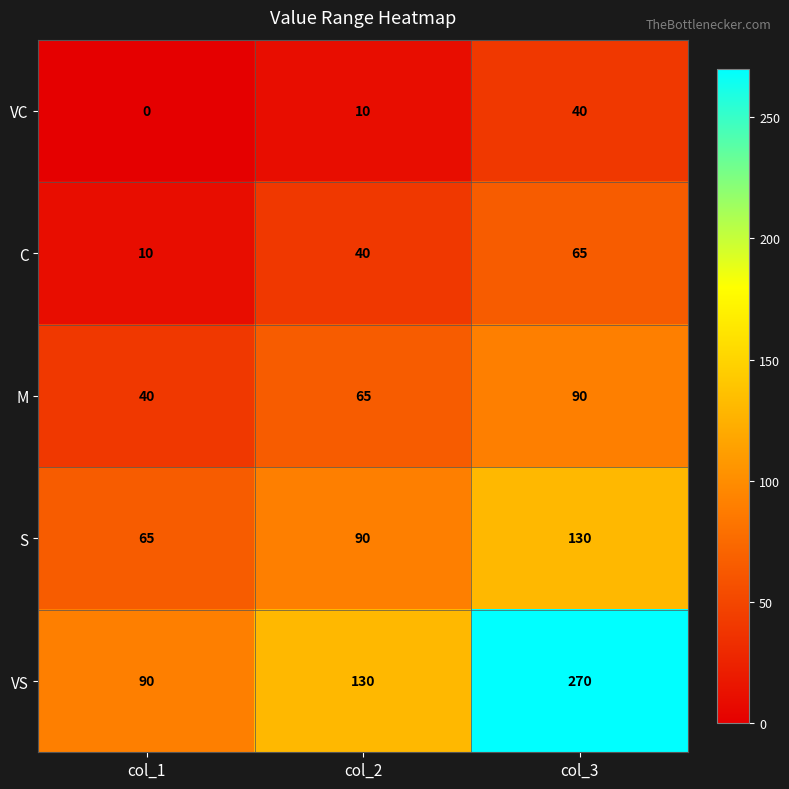

At how many categories does at least one series exceed 247?

1